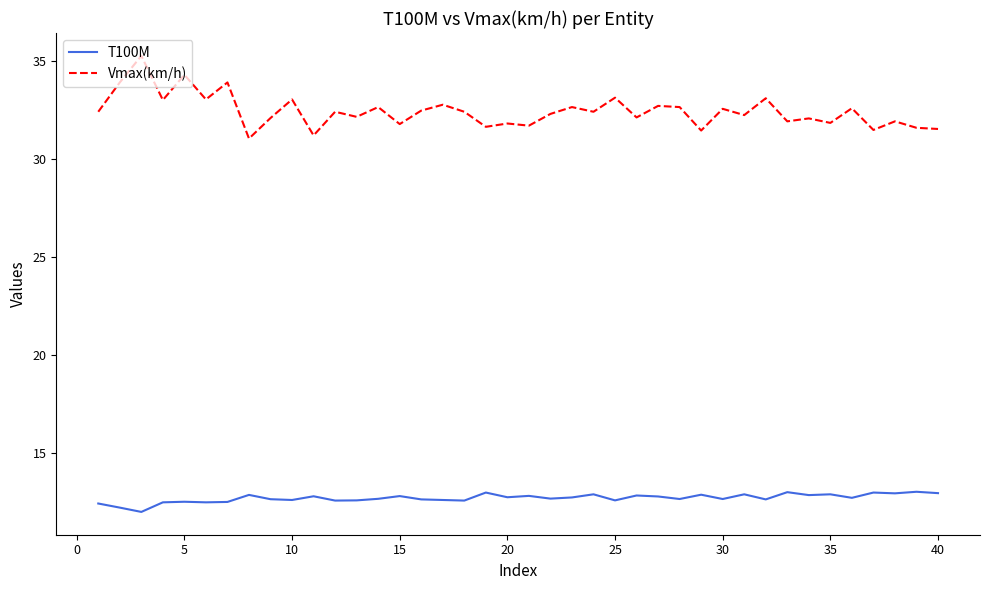

Rank the series by their average value, from lowest to highest.

T100M, Vmax(km/h)